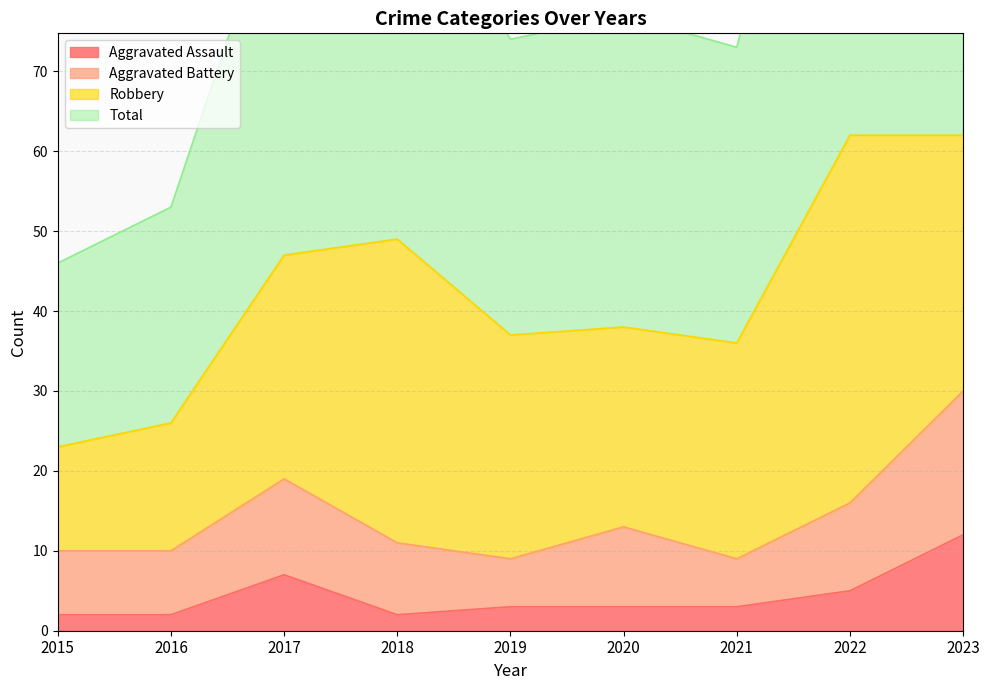

The value of Aggravated Battery at 2016 is 6. True or false?

False